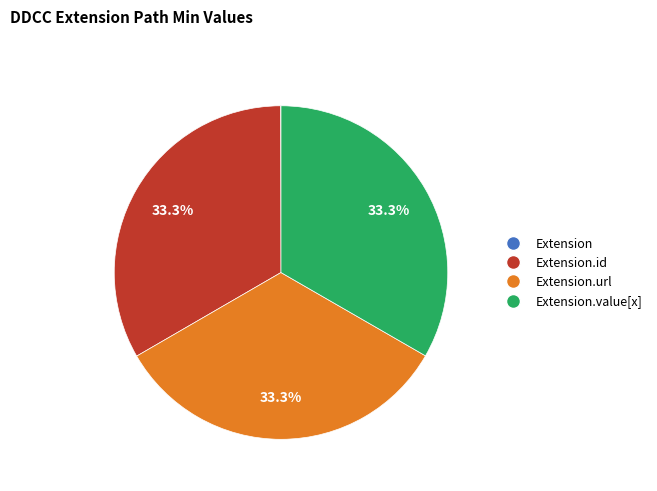

To the nearest percent, what is the average slice percentage?

25%